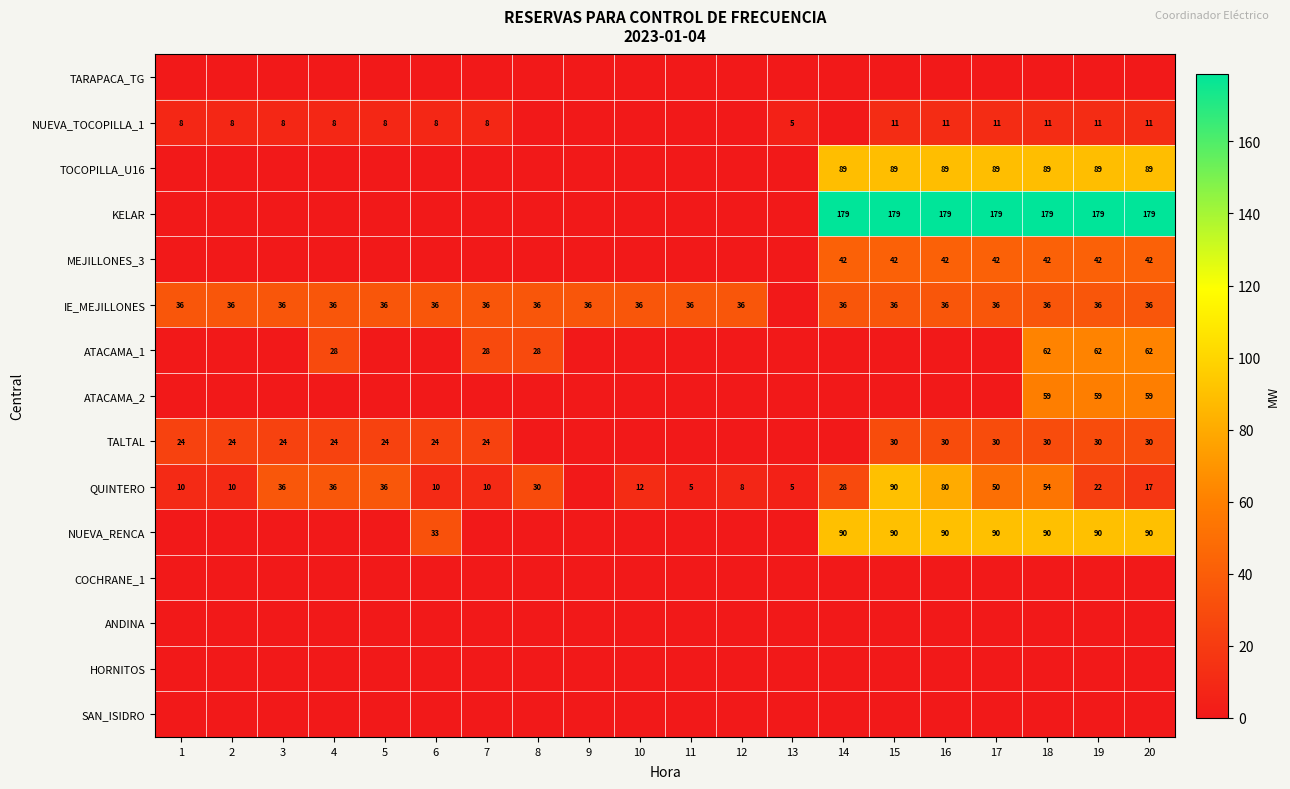

At which category is the sum across all series the highest?

18